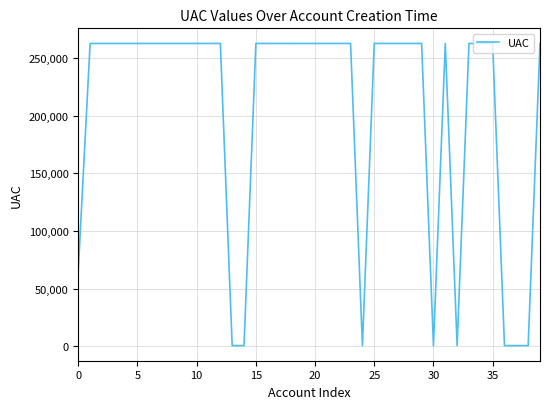

What is the difference between the maximum and minimum values?

262146